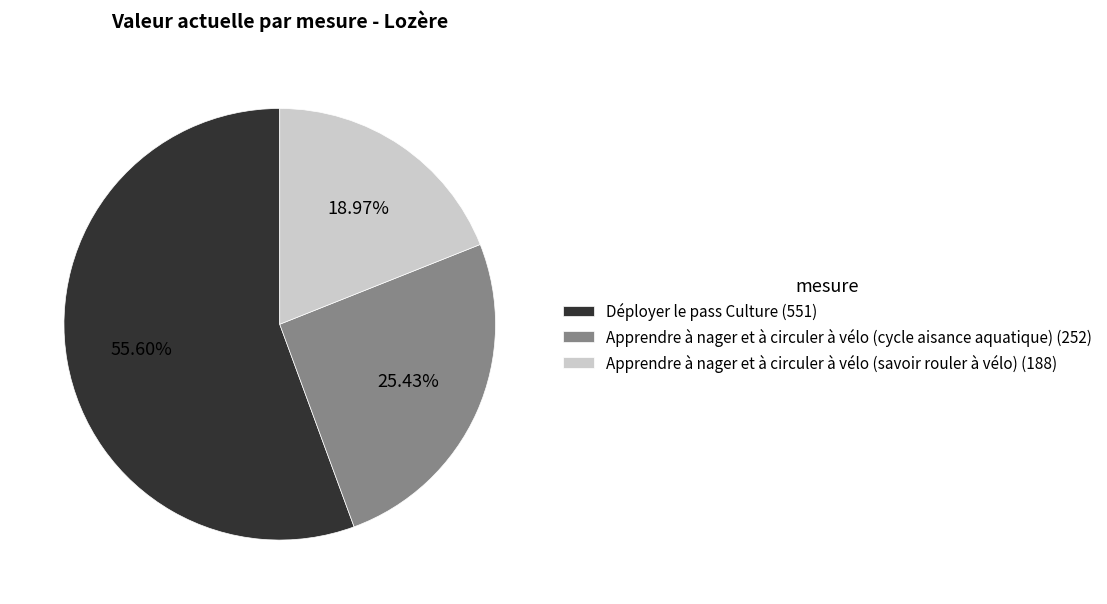

Which category has the smallest portion of the pie?

Apprendre à nager et à circuler à vélo (savoir rouler à vélo)